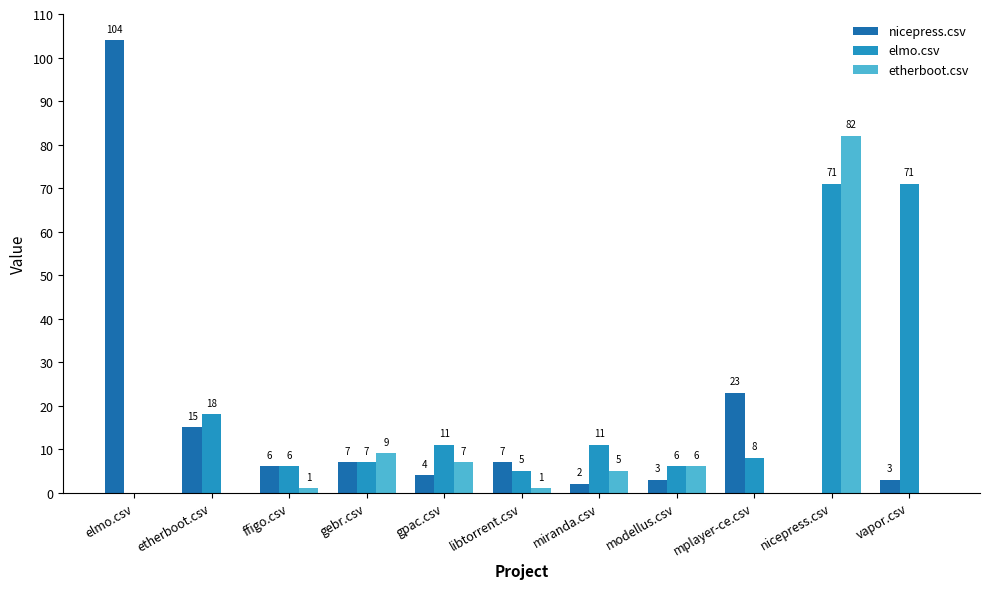

Between elmo.csv and miranda.csv, which series saw the biggest shift?

nicepress.csv